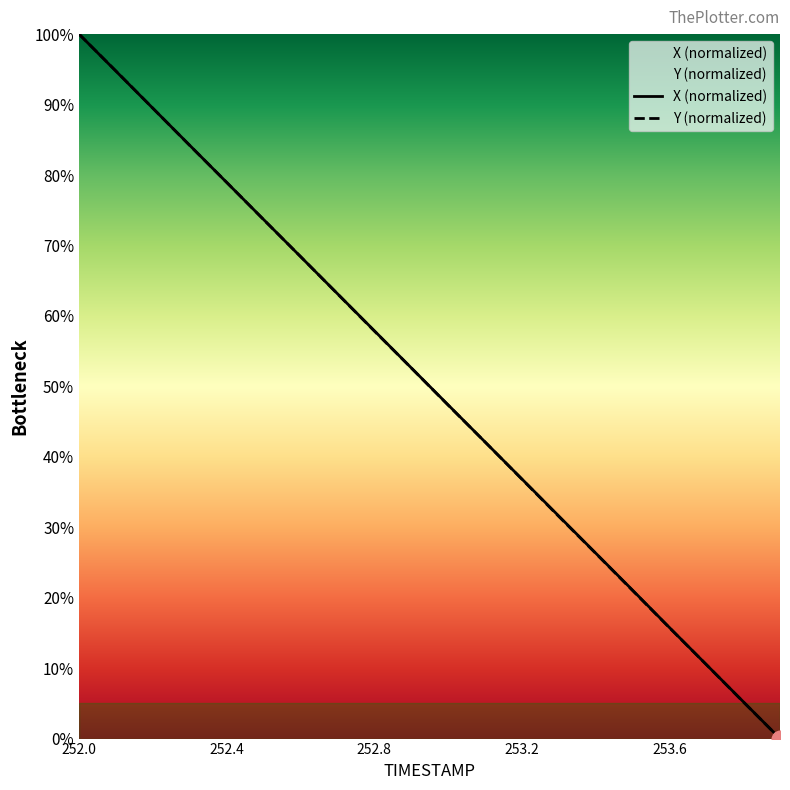

Which has a higher value, 252.1 or 253.9?

252.1